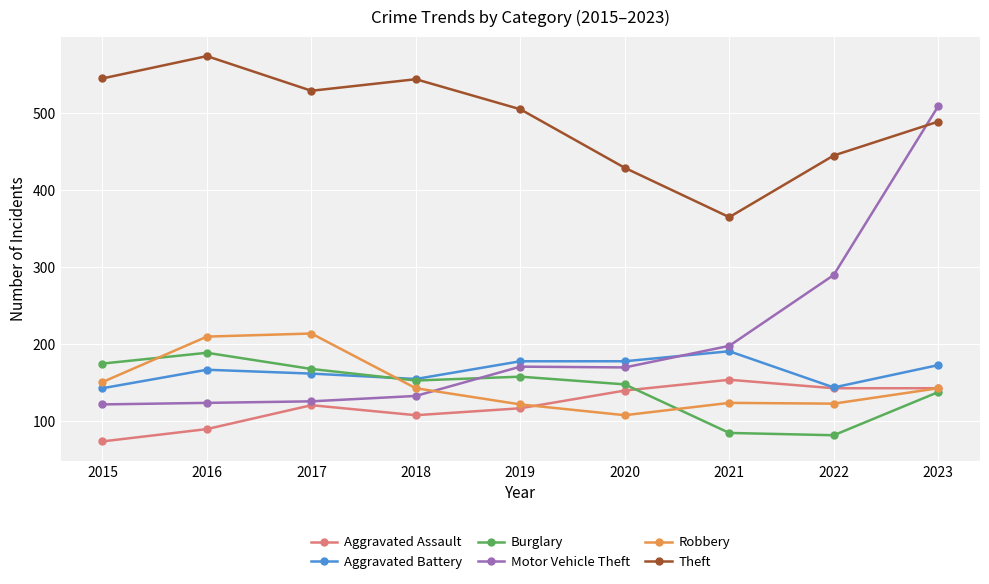

Read the Burglary value at 2016.

189